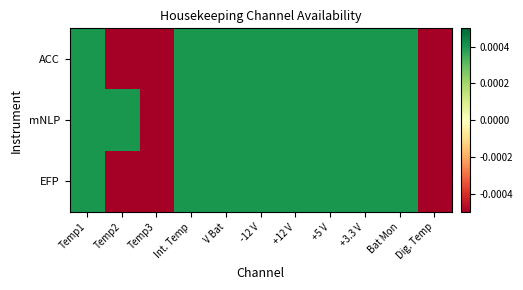

Which series changed the most between Temp2 and Bat Mon?

EFP